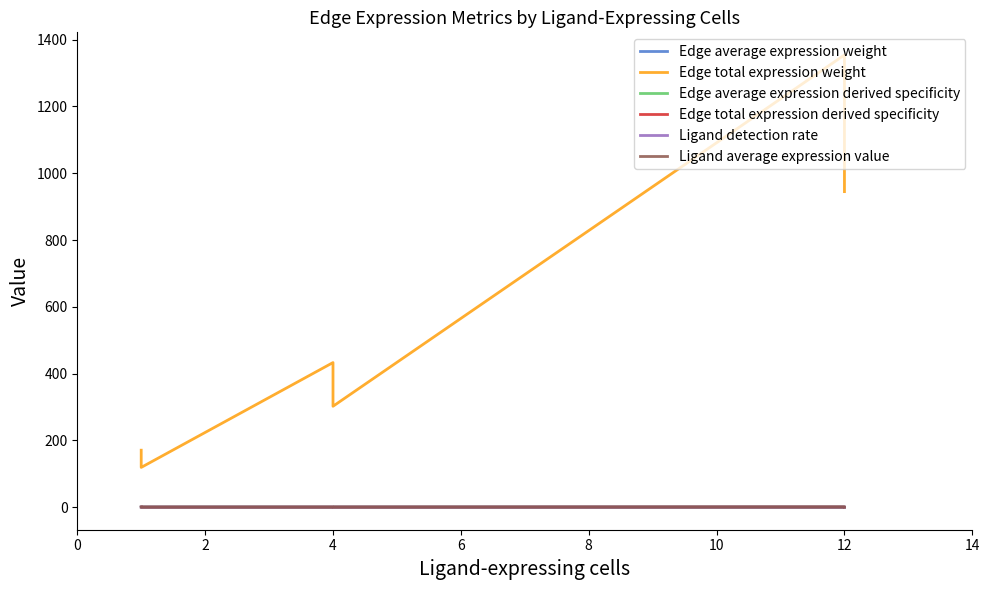

Does the chart have visible grid lines?

No